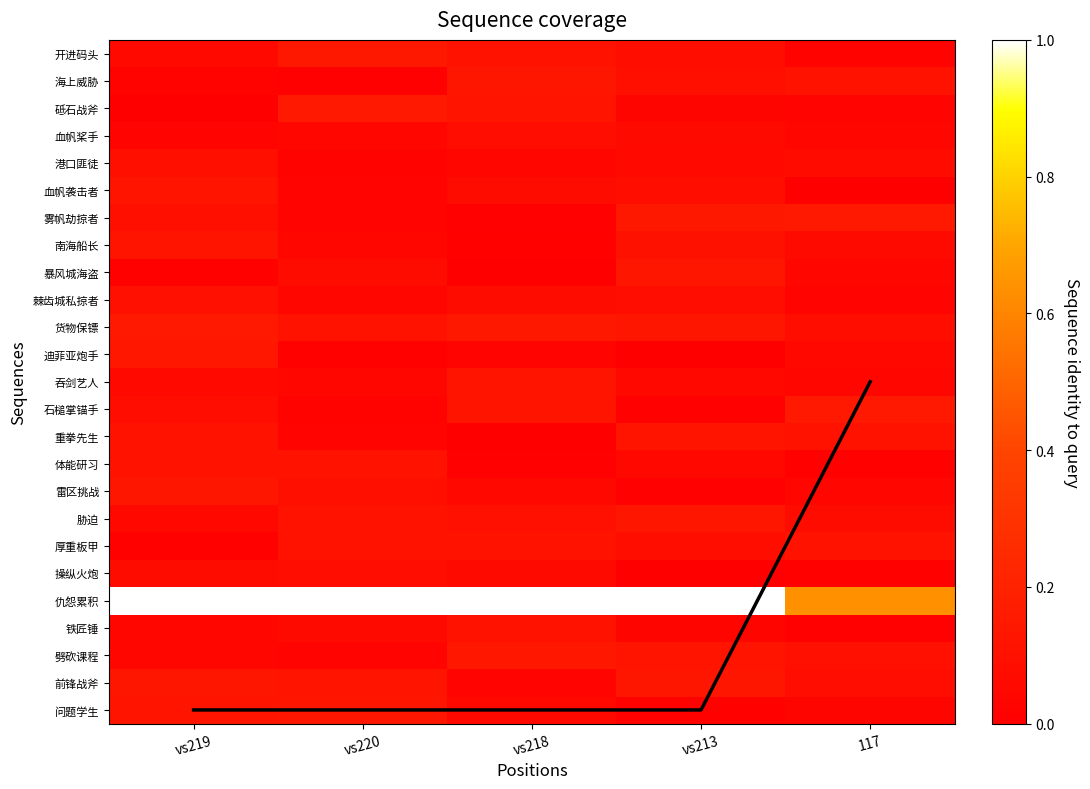

What is the sum of all 吞剑艺人 values?

0.3